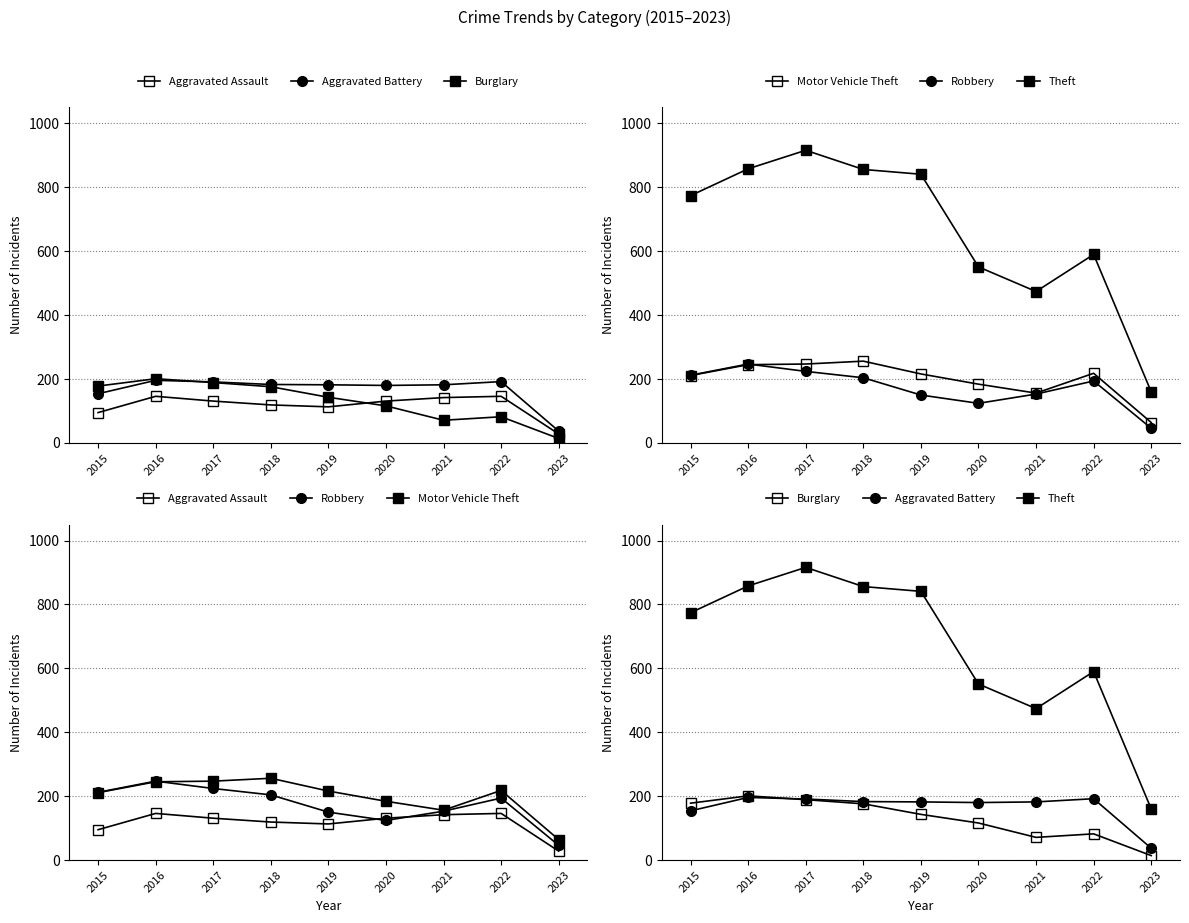

Reading left to right, list all the values displayed in this chart.

Aggravated Assault: 2015=95	2016=146	2017=131	2018=119	2019=113	2020=131	2021=142	2022=146	2023=28
Aggravated Battery: 2015=154	2016=196	2017=191	2018=183	2019=182	2020=180	2021=182	2022=192	2023=37
Burglary: 2015=178	2016=201	2017=189	2018=176	2019=143	2020=116	2021=71	2022=82	2023=14
Motor Vehicle Theft: 2015=211	2016=245	2017=247	2018=256	2019=216	2020=184	2021=156	2022=218	2023=64
Robbery: 2015=212	2016=247	2017=224	2018=204	2019=150	2020=124	2021=153	2022=194	2023=46
Theft: 2015=774	2016=858	2017=916	2018=856	2019=841	2020=551	2021=474	2022=590	2023=160